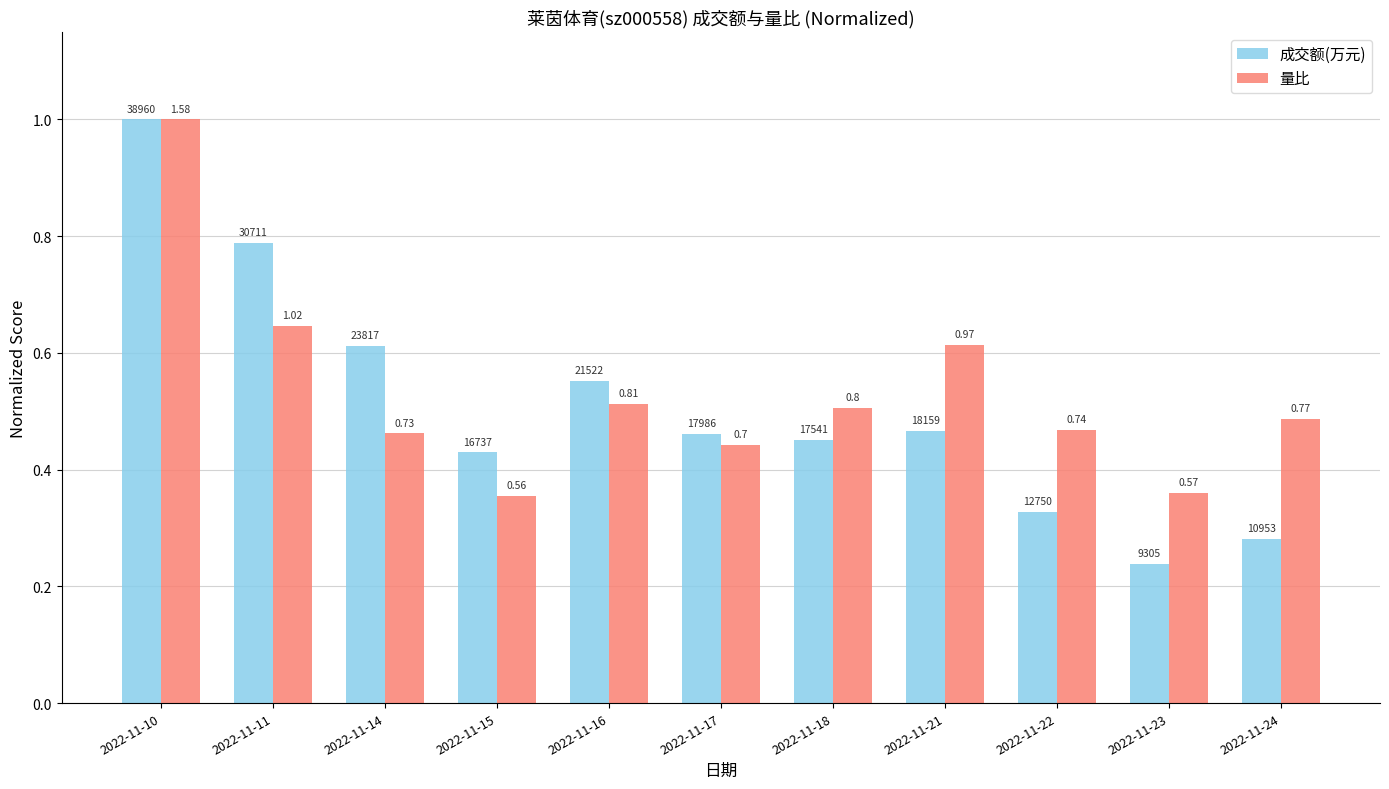

What are all the series names shown in the legend?

成交额(万元), 量比